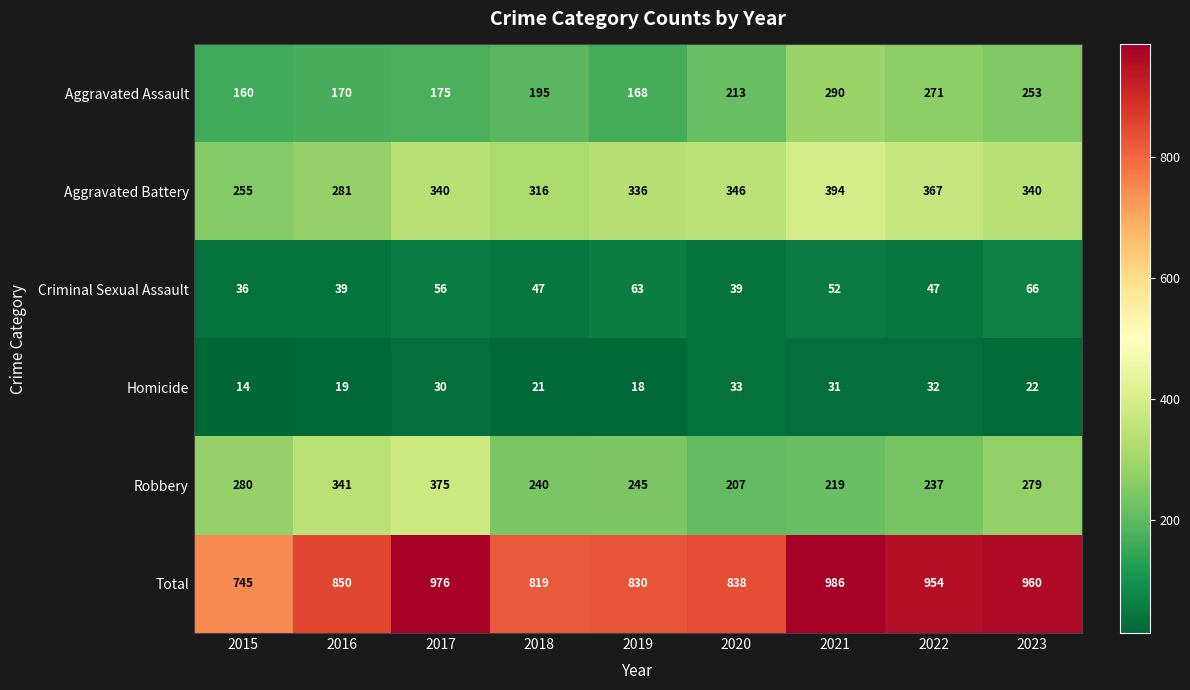

What is the spread (max minus min) of values at 2016?

831